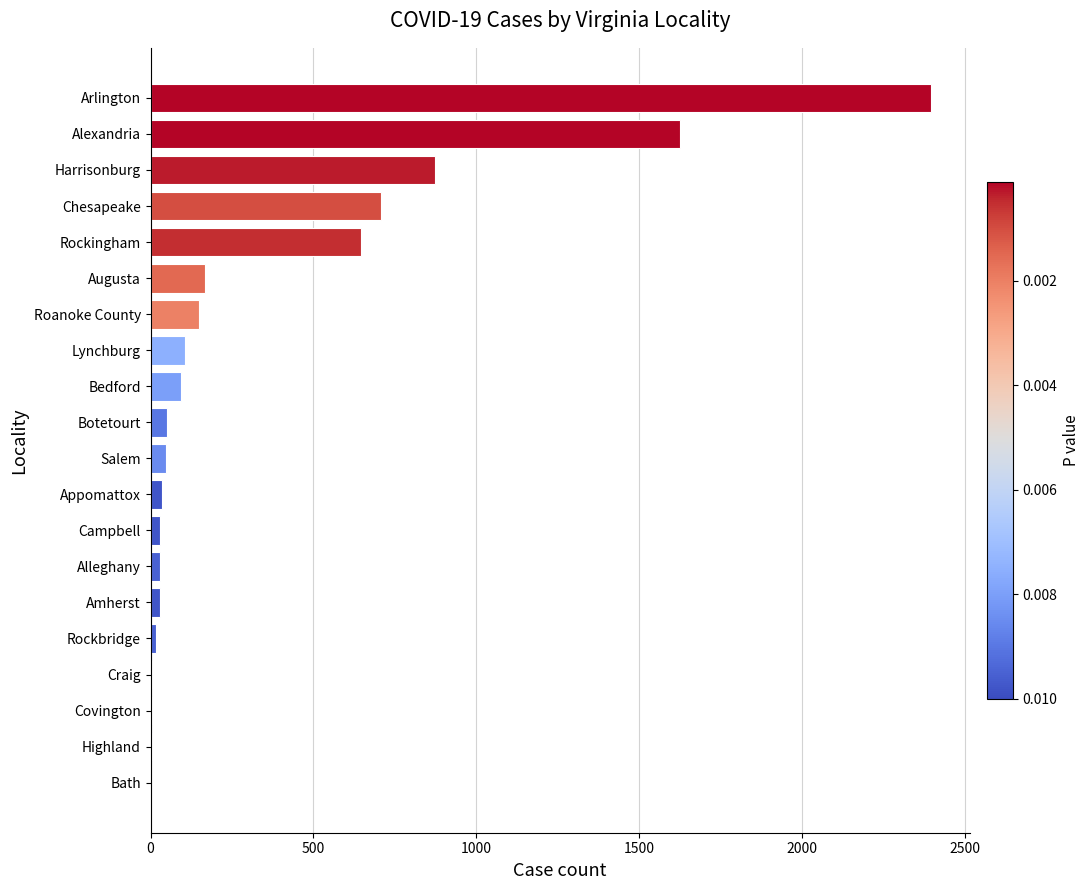

What is the sum of all values?

7021